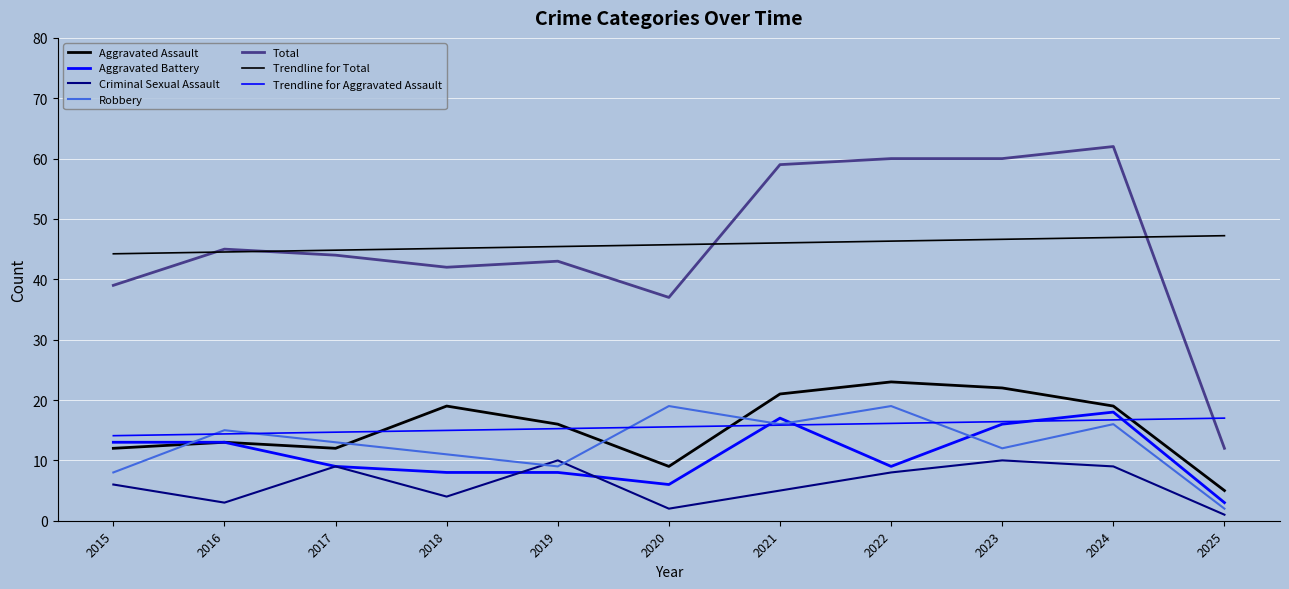

How many lines are shown in the chart?

7